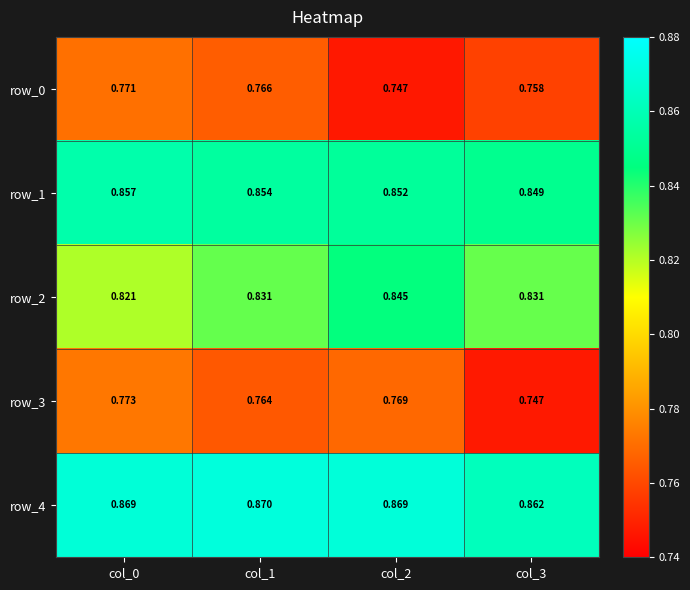

Which series has the largest total across all categories?

row_4